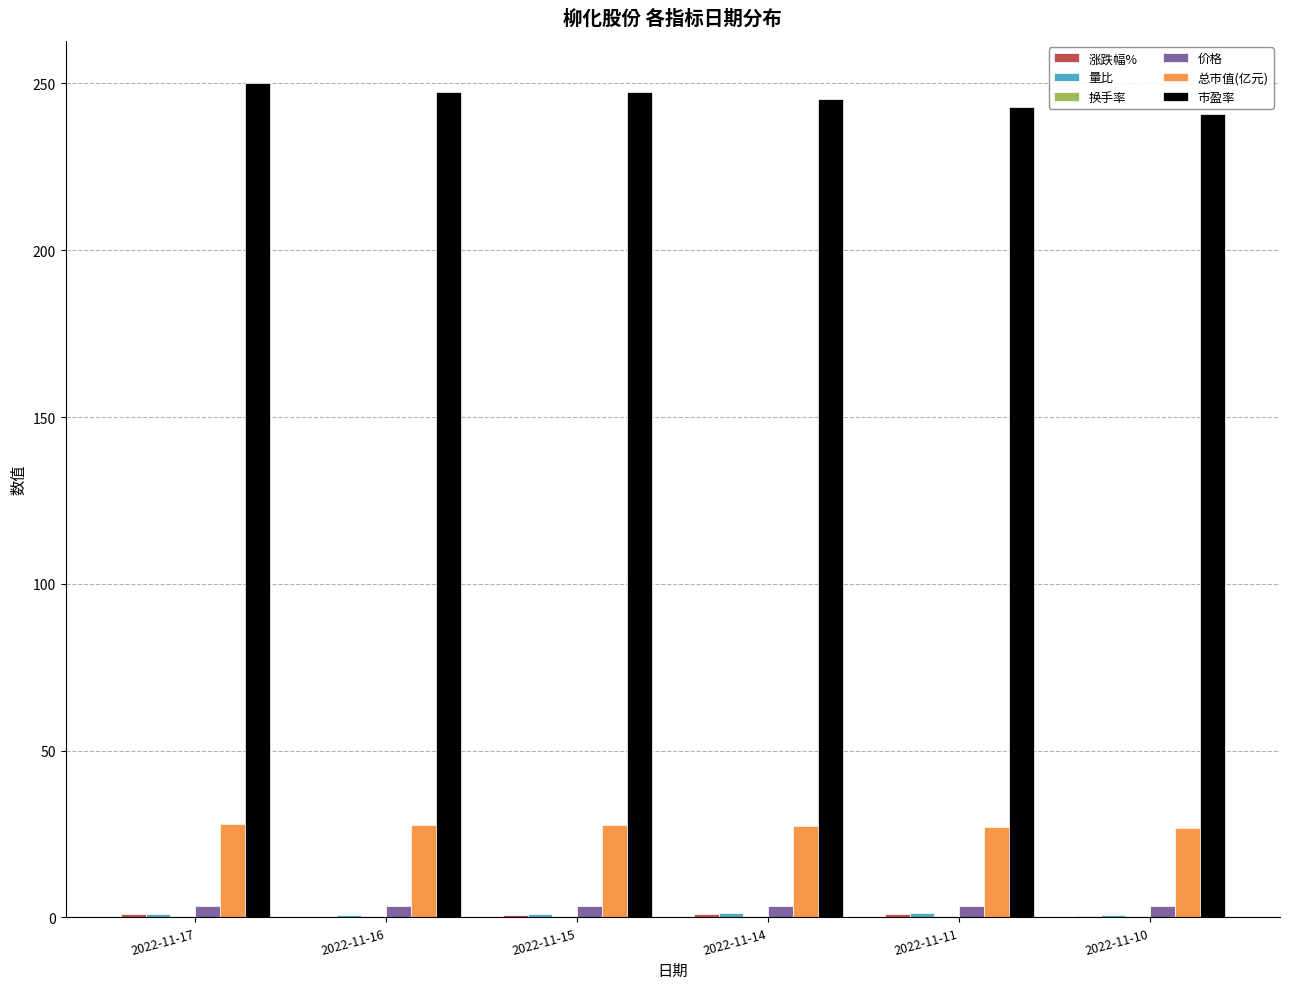

Which series has the largest total across all categories?

市盈率